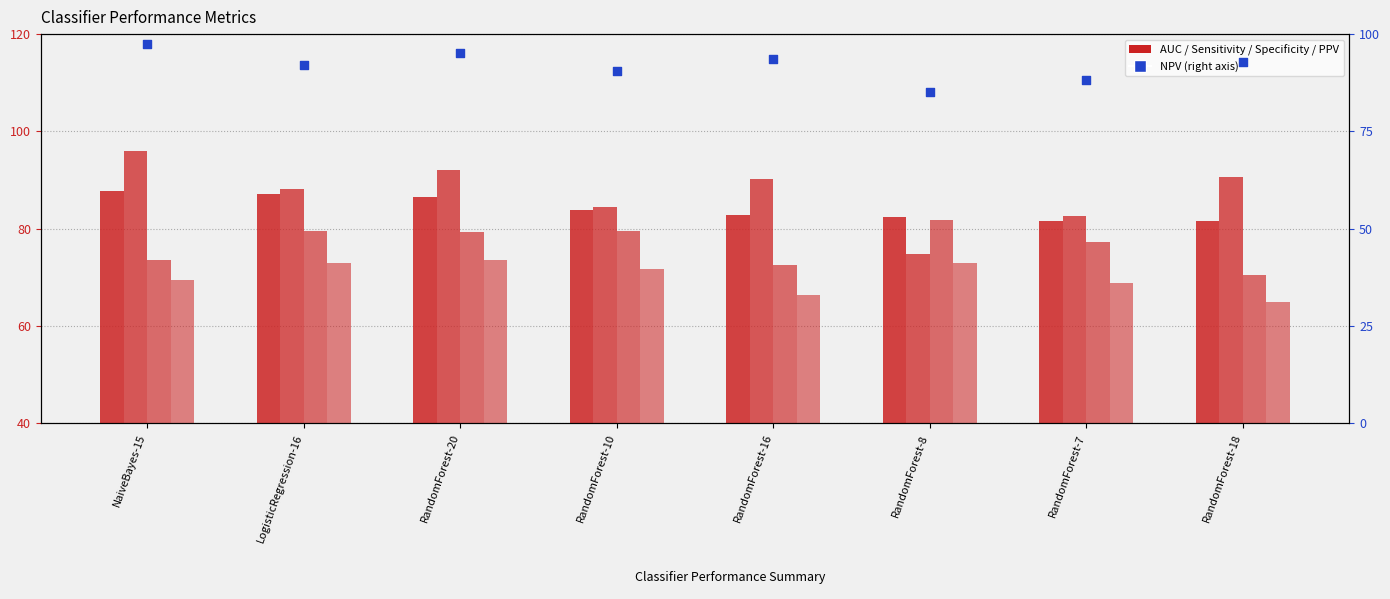

At which category is the sum across all series the highest?

RandomForest-20